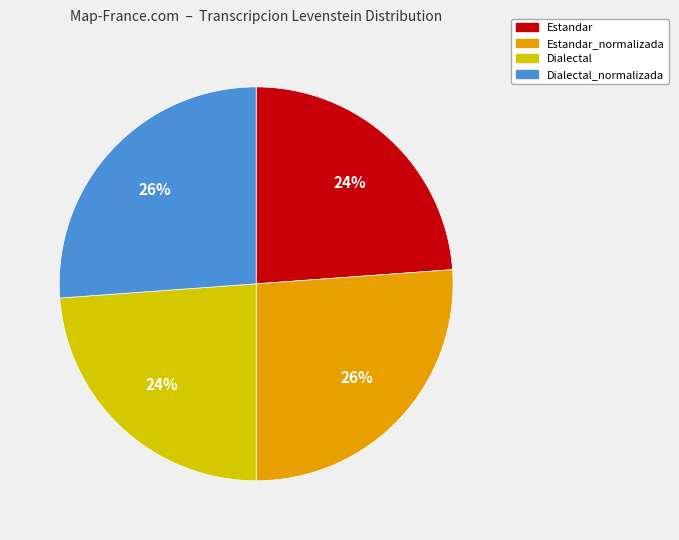

Is there any slice that represents more than half of the pie?

No